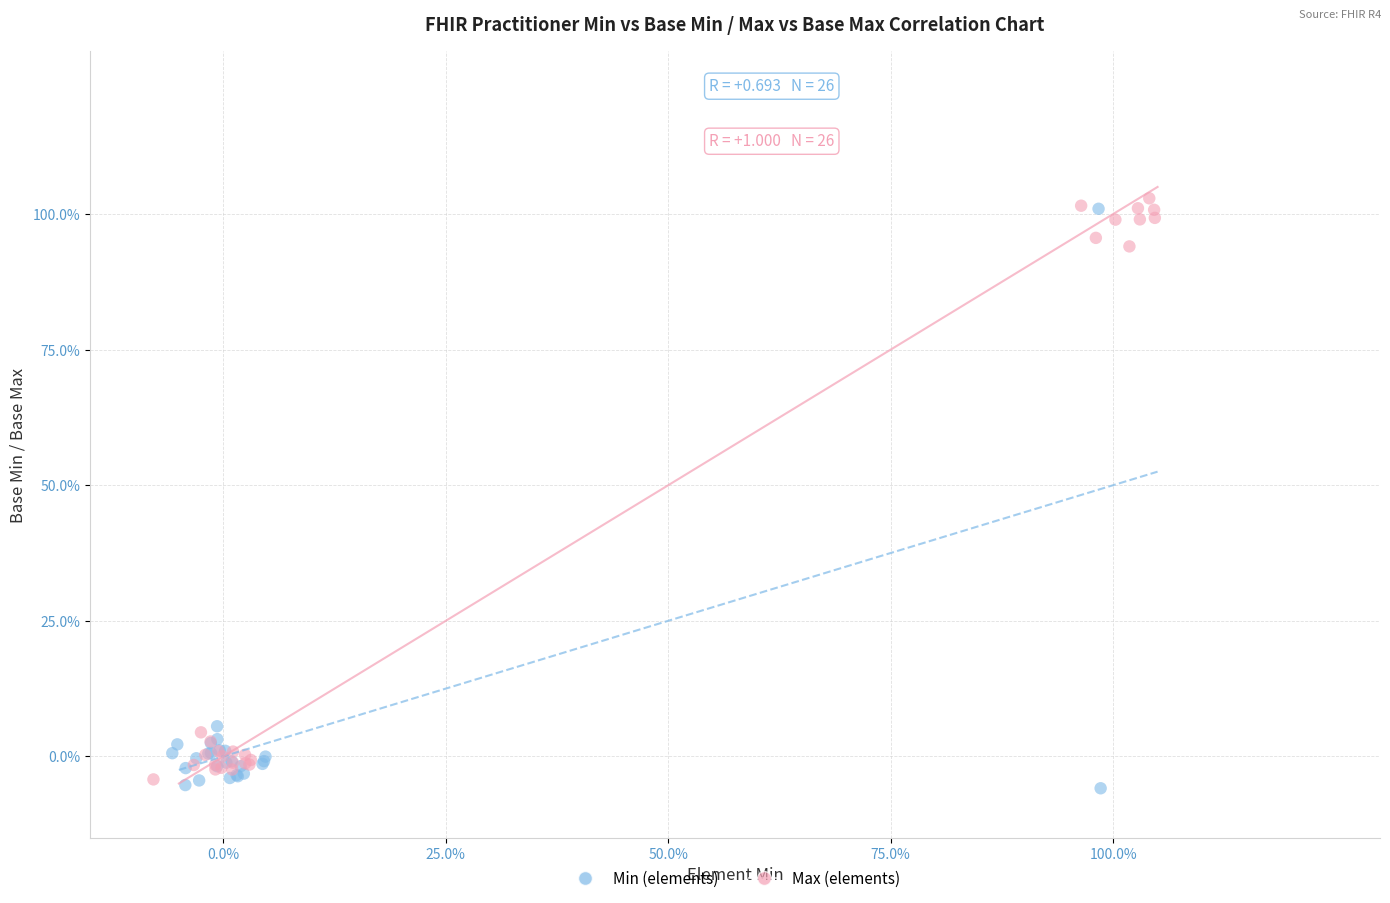

Which series reaches the minimum Y coordinate?

Min (elements)